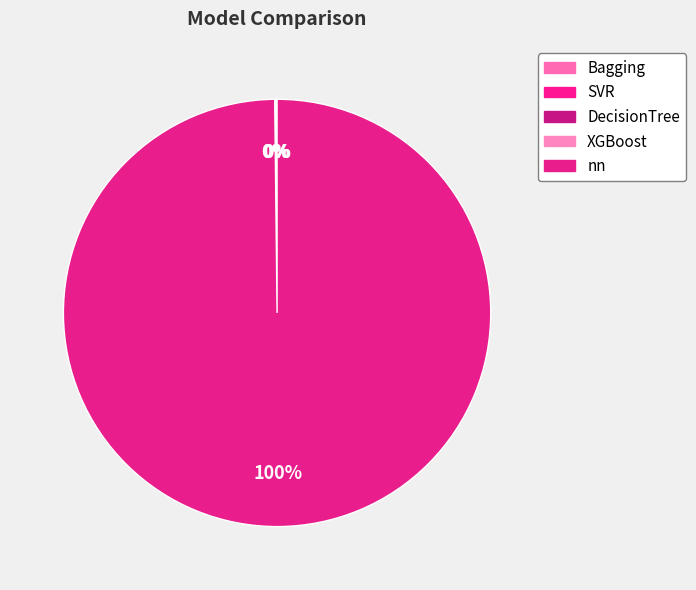

What is the smallest slice in the pie chart?

XGBoost